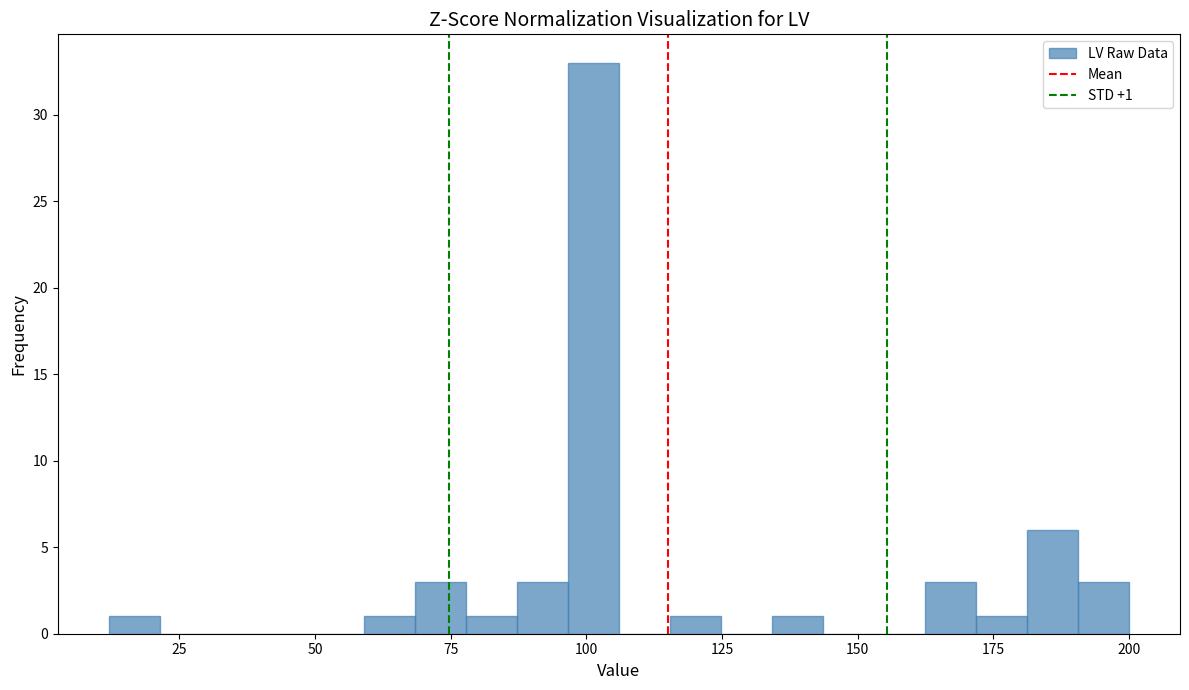

Around what value on the x-axis is the tallest bar? Give the approximate position of its centre, as read against the axis.

100